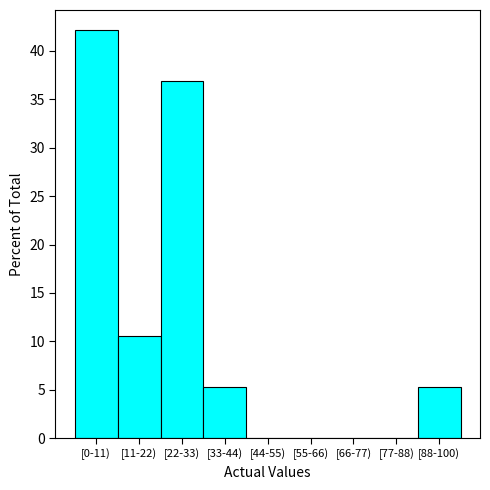

Reading right to left, list all the values displayed in this chart.

[88-100)=5.3	[77-88)=0.0	[66-77)=0.0	[55-66)=0.0	[44-55)=0.0	[33-44)=5.3	[22-33)=36.8	[11-22)=10.5	[0-11)=42.1